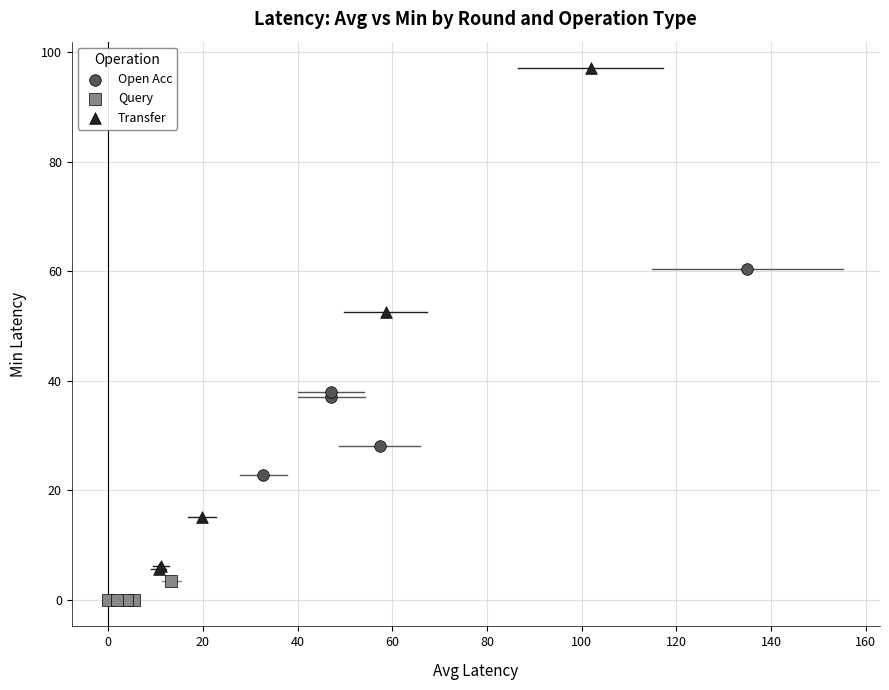

Which series contains the lowest Y value?

Query